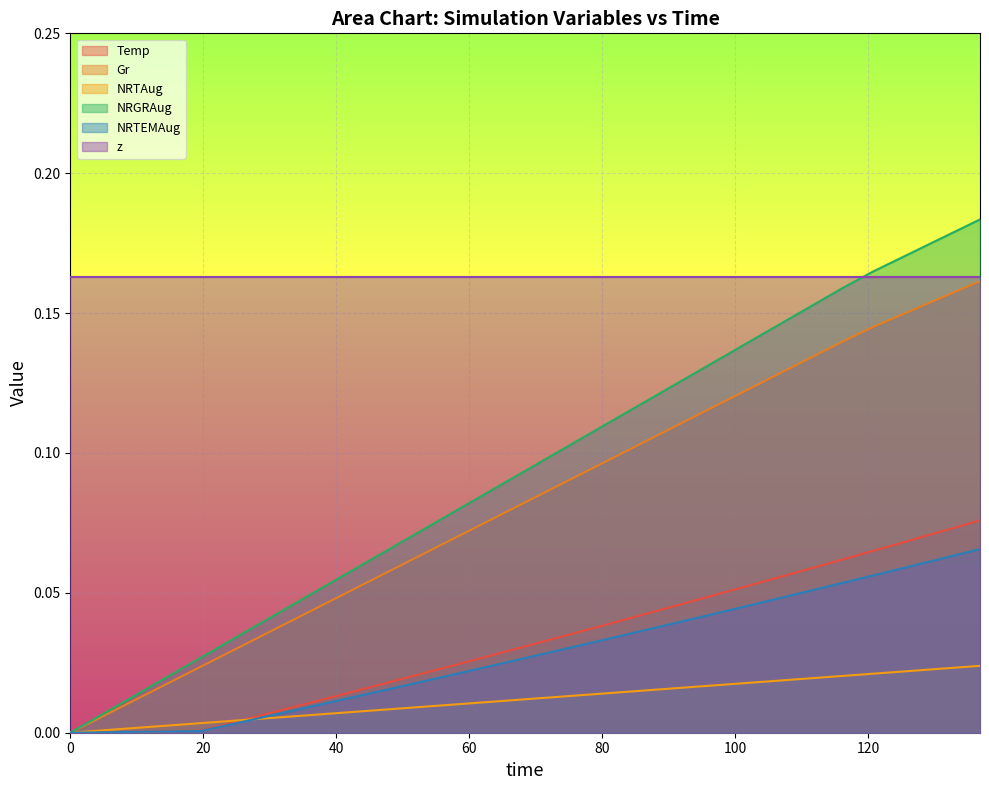

What is the difference between the maximum and minimum values in the Temp series?

0.1